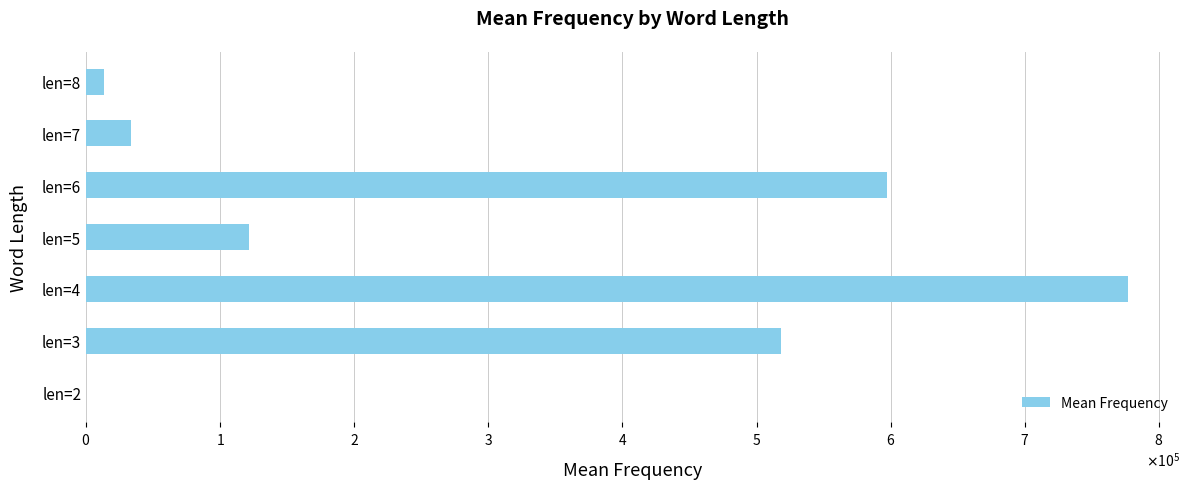

Are the bars horizontal?

Yes